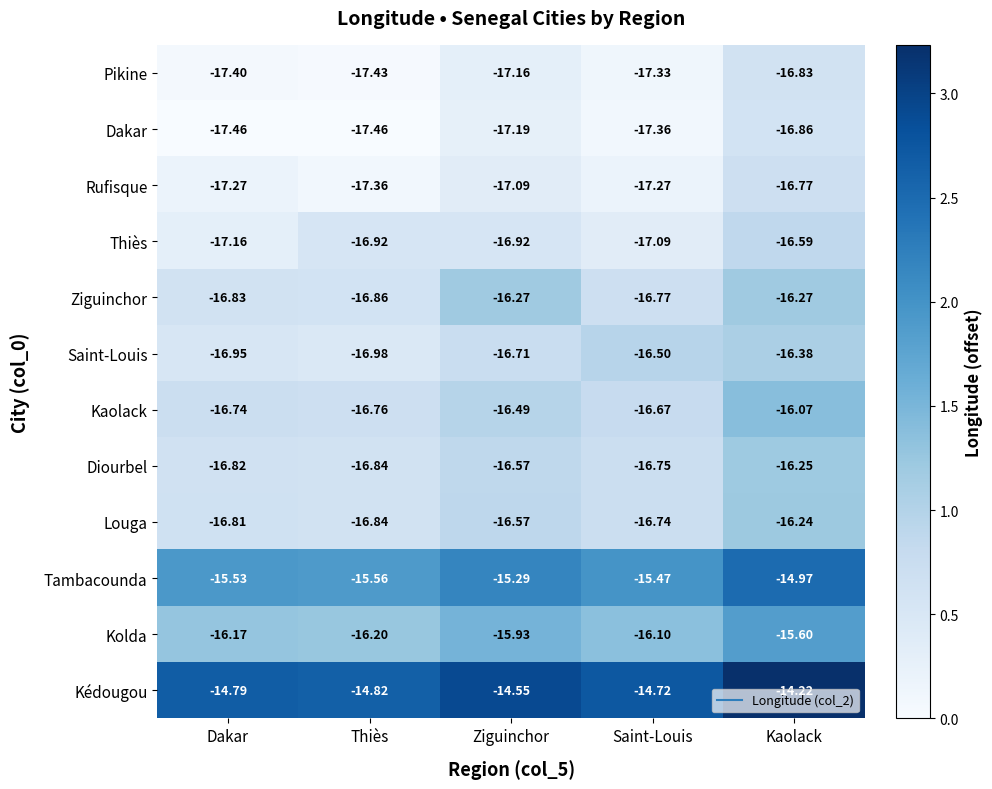

Is the value of Kaolack at Saint-Louis greater than the value of Dakar at Kaolack?

Yes